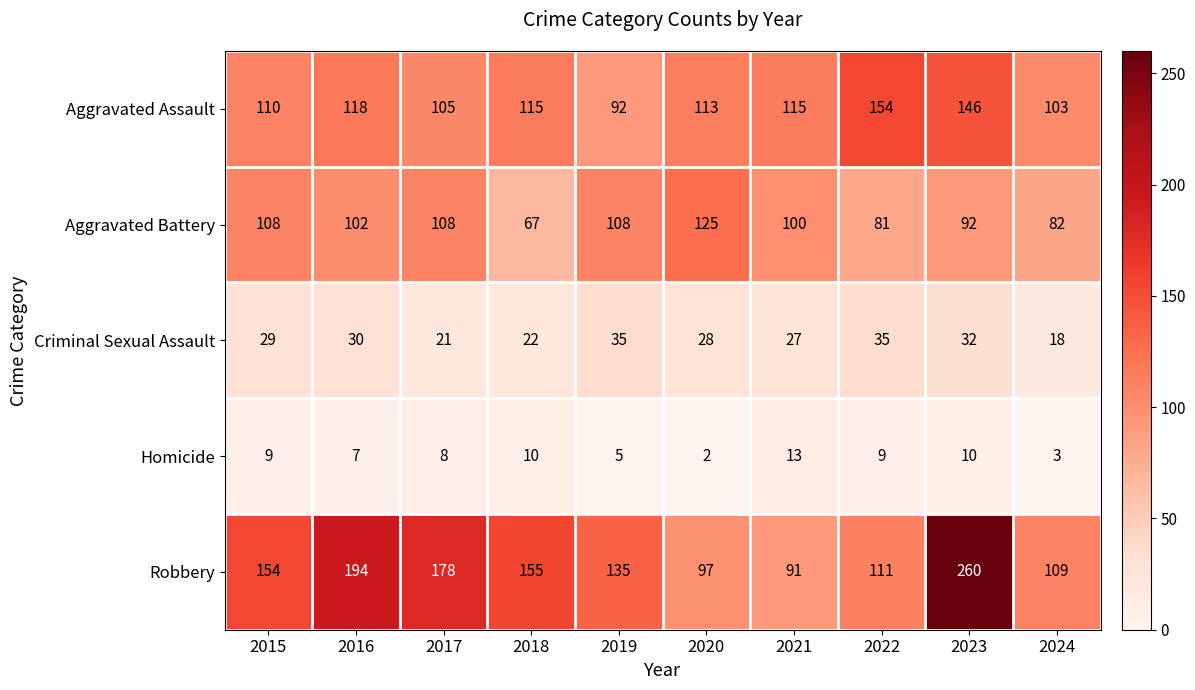

What is the smallest value displayed?

2